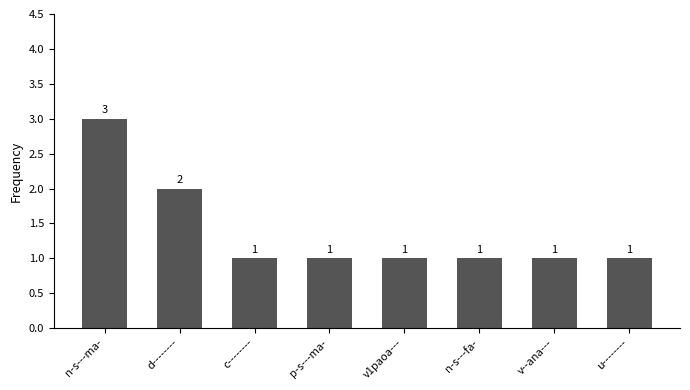

What is the difference between the maximum and minimum values?

2